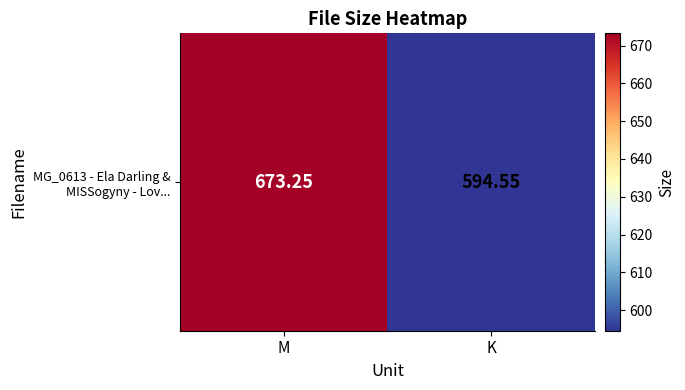

List the labels in order of value, smallest first.

K, M